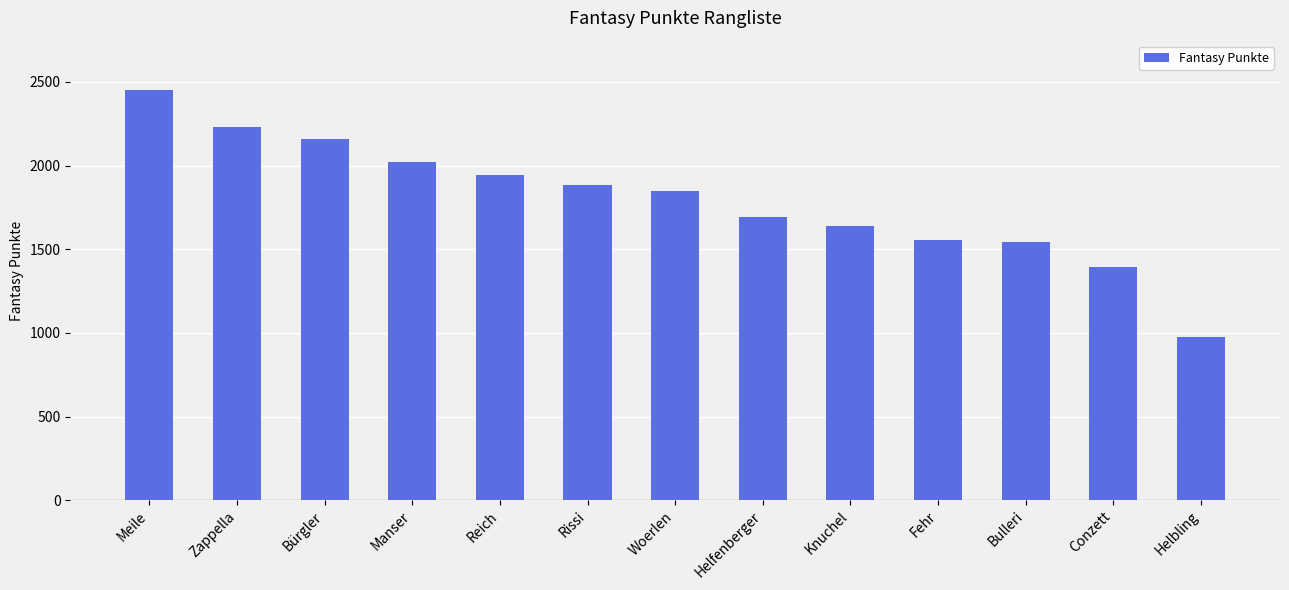

What is the value of the 9th bar from the left?

1636